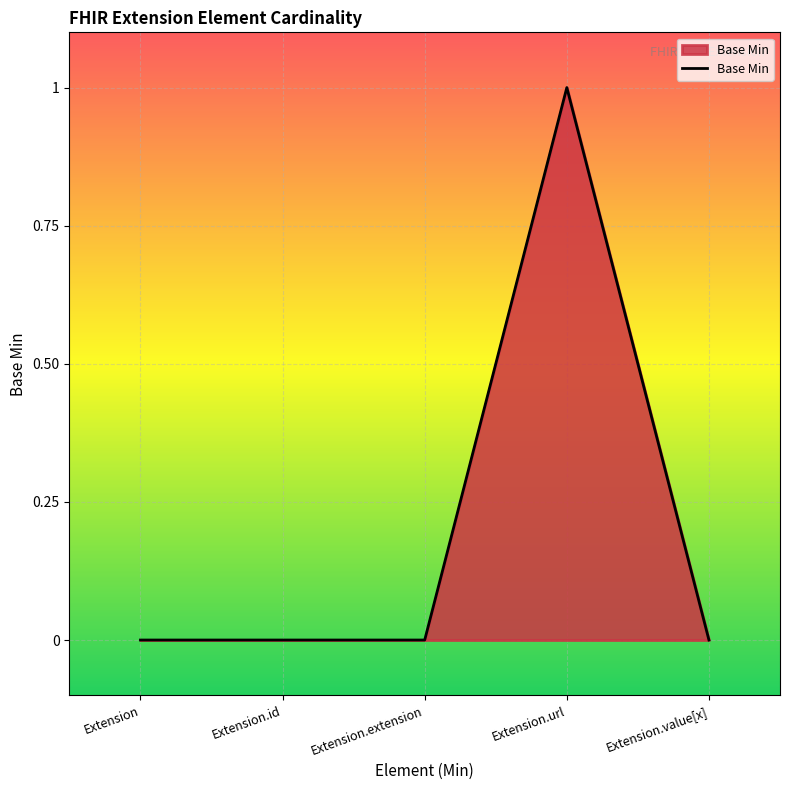

Count the number of data series in this chart.

1